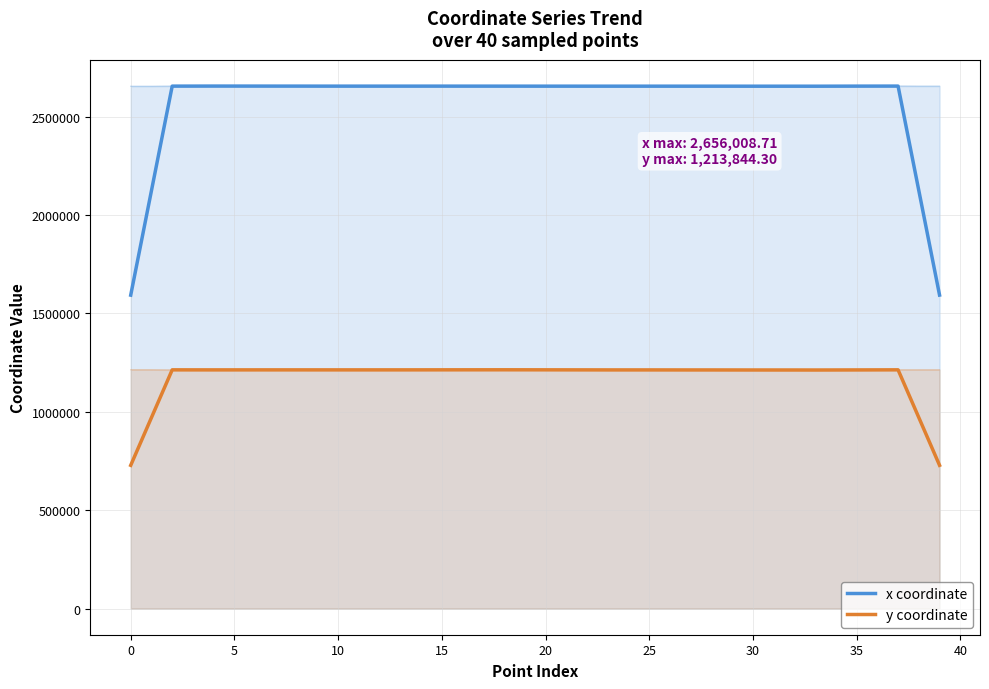

What value does the x coordinate series have at 19?

2655299.6